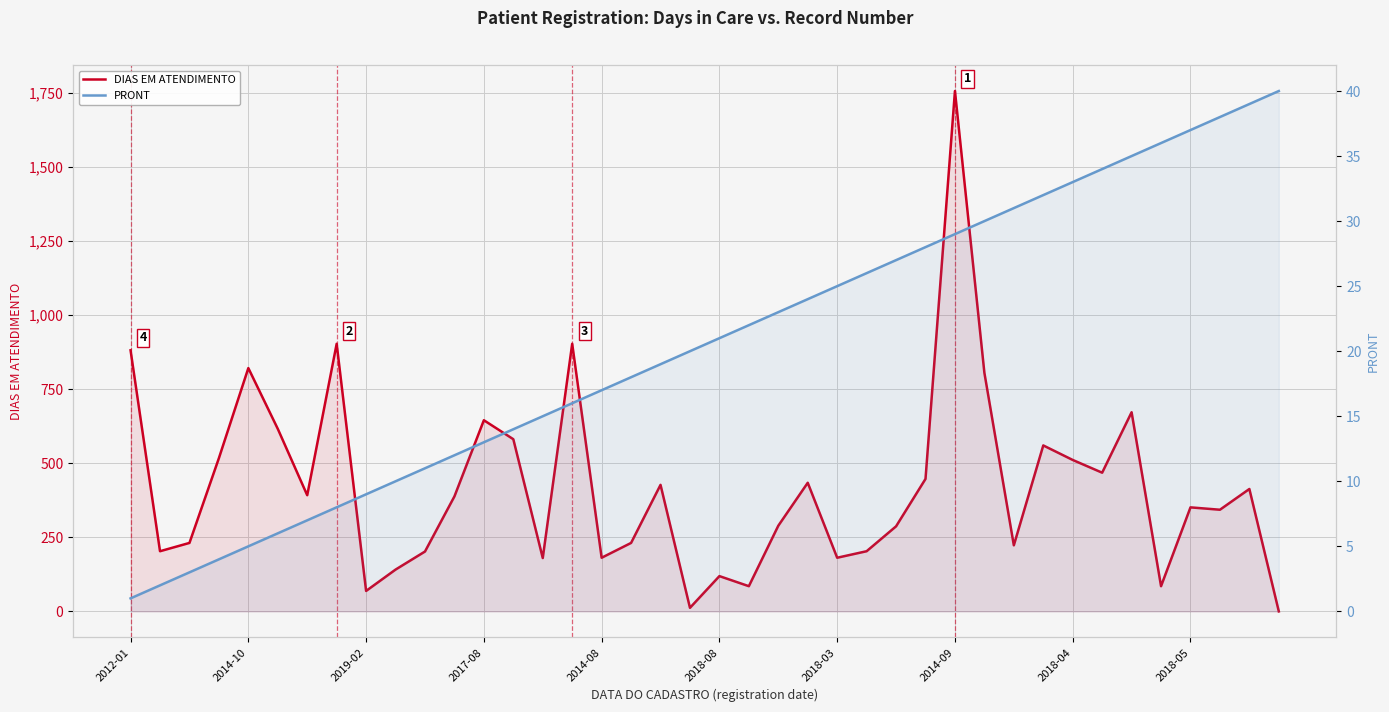

Which series has the largest range (max minus min)?

DIAS EM ATENDIMENTO